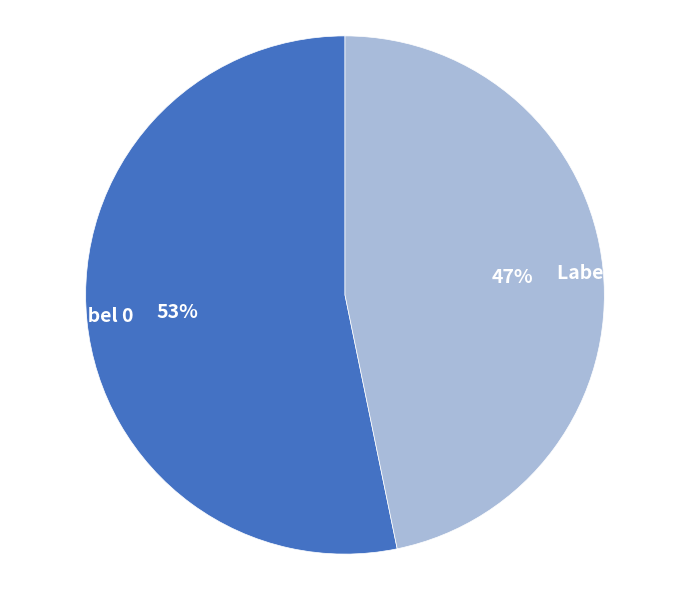

Which category has the smallest portion of the pie?

Label 1